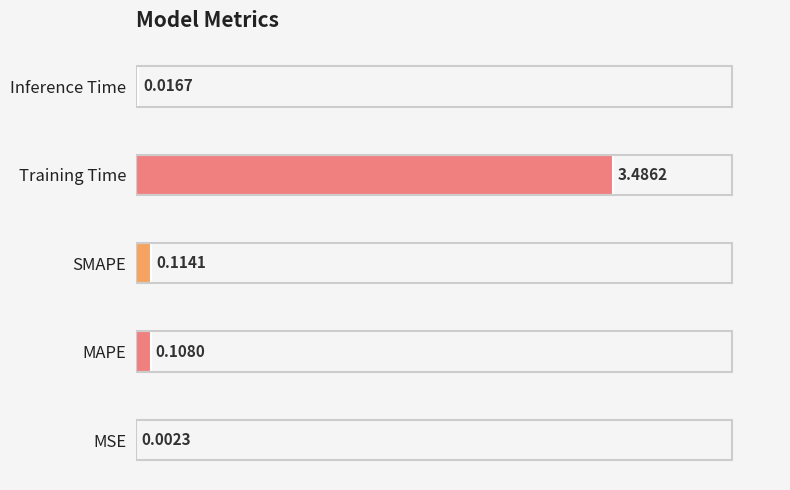

List the labels in order of value, largest first.

3, 2, 1, 4, 0